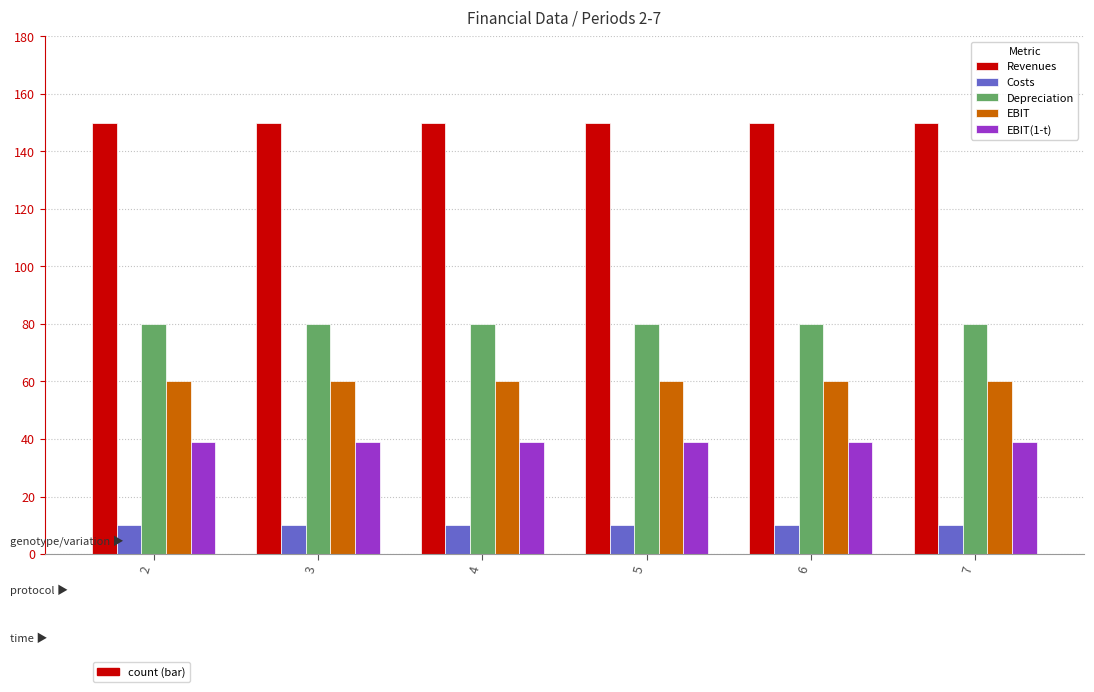

How many groups of bars are there?

6